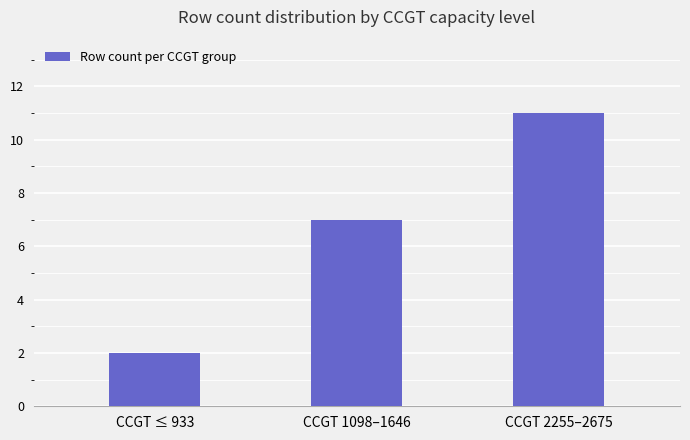

How many values are between 2 and 11?

3